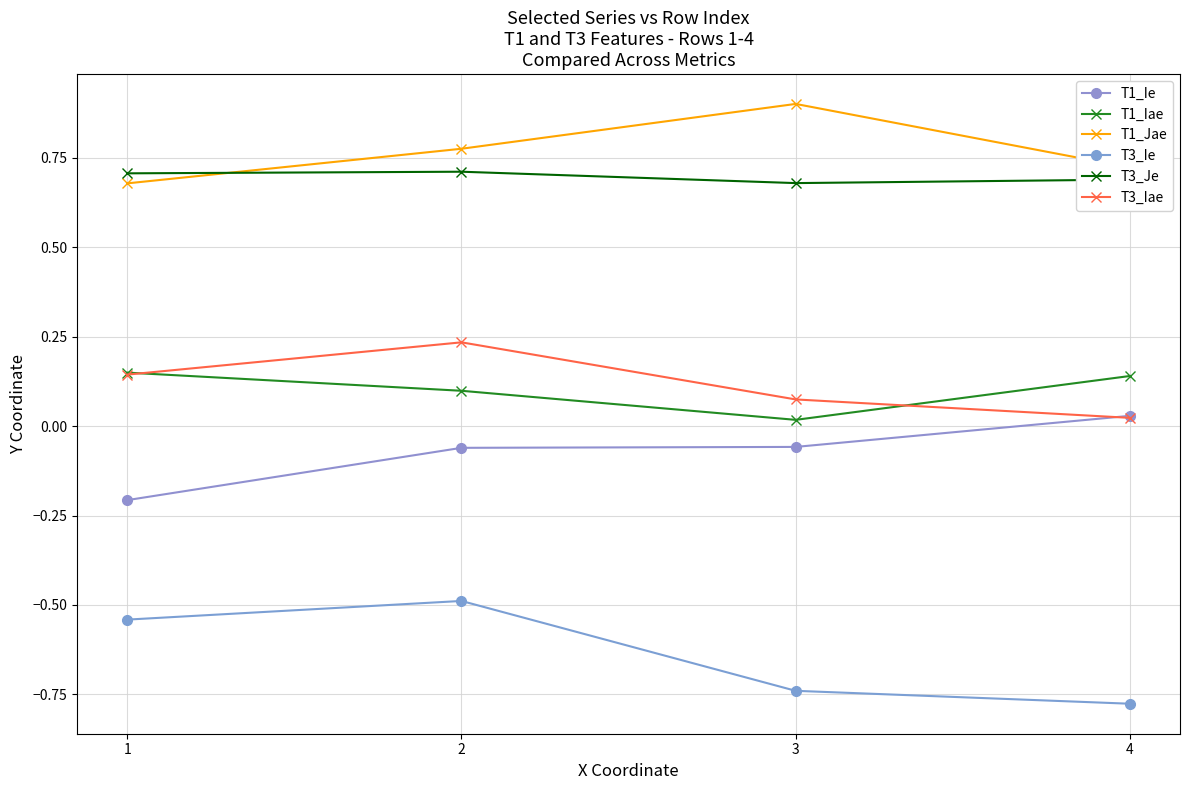

At which category does the chart reach its minimum across all series?

4